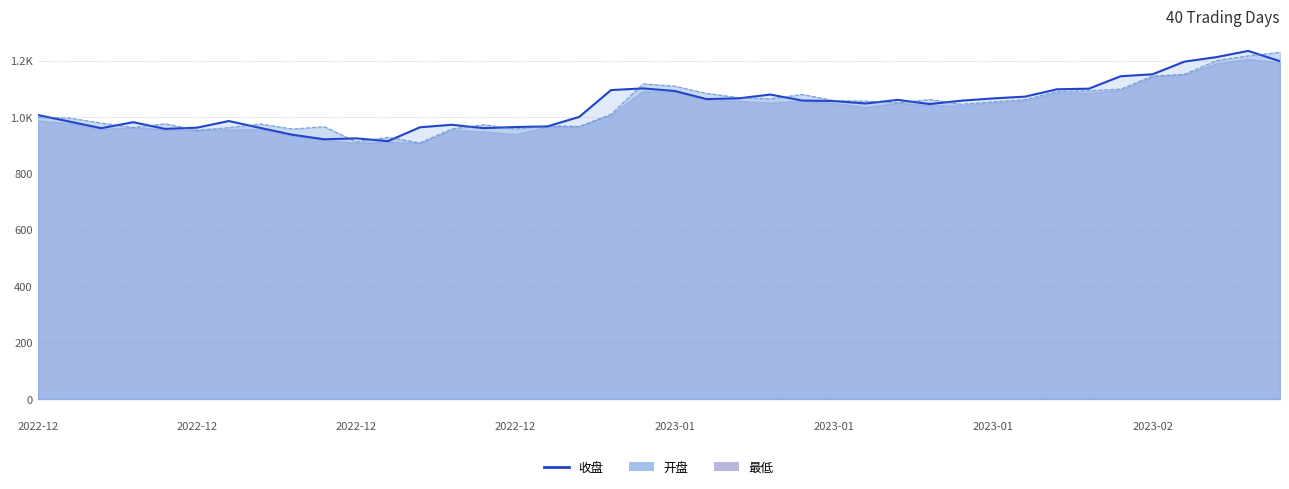

What is the maximum value shown in the chart?

1234.4